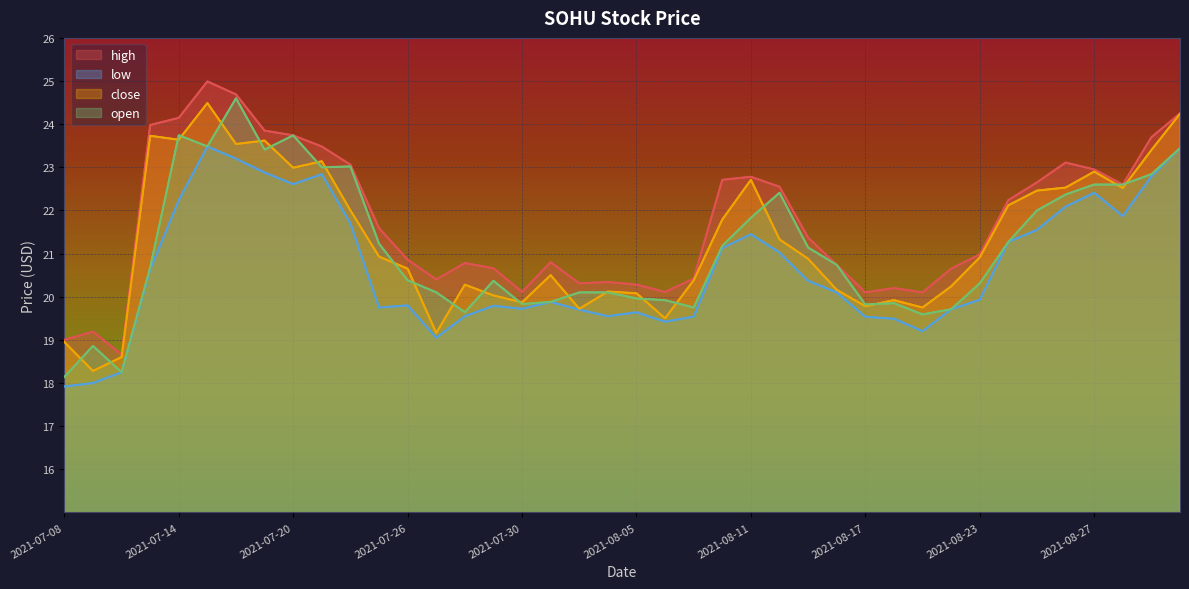

Reading right to left, transcribe all the data shown in this chart.

high: 24.2	23.7	22.6	22.9	23.1	22.6	22.2	21.0	20.6	20.1	20.2	20.1	20.7	21.4	22.6	22.8	22.7	20.4	20.1	20.3	20.3	20.3	20.8	20.1	20.7	20.8	20.4	20.9	21.6	23.1	23.5	23.7	23.9	24.7	25.0	24.1	24.0	18.7	19.2	19.0
low: 23.4	22.8	21.9	22.4	22.1	21.6	21.3	19.9	19.7	19.2	19.5	19.5	20.1	20.4	21.0	21.4	21.1	19.5	19.4	19.6	19.6	19.7	19.9	19.7	19.8	19.6	19.1	19.8	19.8	21.7	22.8	22.6	22.9	23.2	23.5	22.2	20.6	18.2	18.0	17.9
close: 24.2	23.4	22.5	22.9	22.5	22.5	22.1	20.9	20.2	19.8	19.9	19.8	20.2	20.9	21.3	22.7	21.8	20.4	19.5	20.1	20.1	19.7	20.5	19.9	20.0	20.3	19.2	20.6	20.9	22.0	23.1	23.0	23.6	23.5	24.5	23.6	23.7	18.6	18.3	18.9
open: 23.4	22.8	22.6	22.6	22.4	22.0	21.3	20.3	19.7	19.6	19.9	19.8	20.7	21.1	22.4	21.8	21.2	19.8	19.9	20.0	20.1	20.1	19.9	19.8	20.4	19.6	20.1	20.4	21.2	23.0	23.0	23.7	23.4	24.6	23.5	23.7	20.7	18.2	18.9	18.1